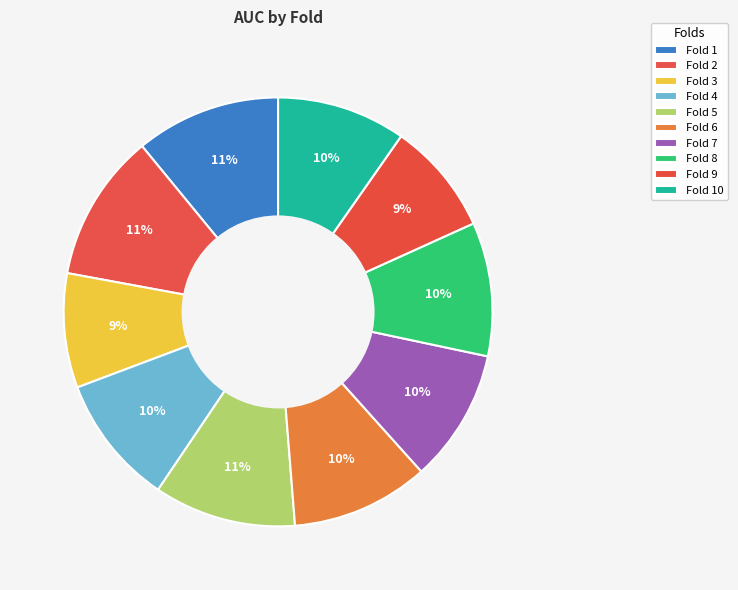

How many segments does this pie chart have?

10